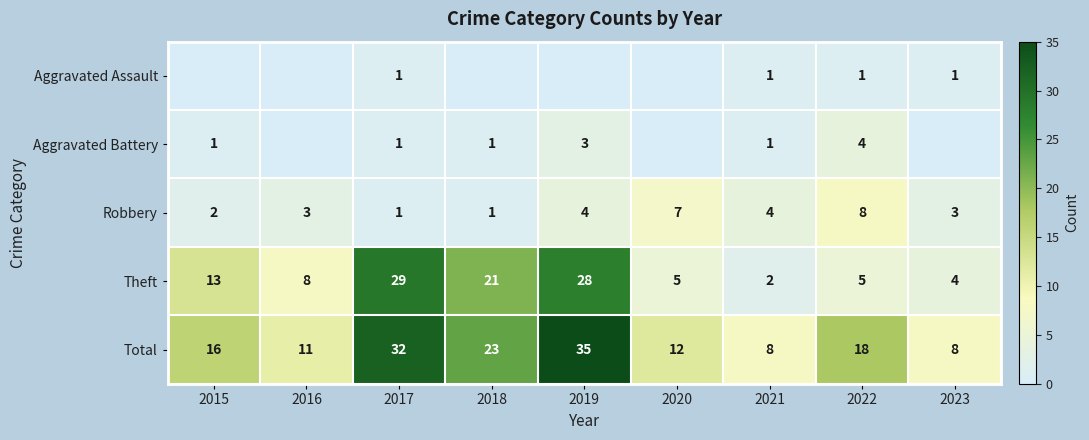

Is the value of Total at 2021 greater than the value of Theft at 2018?

No